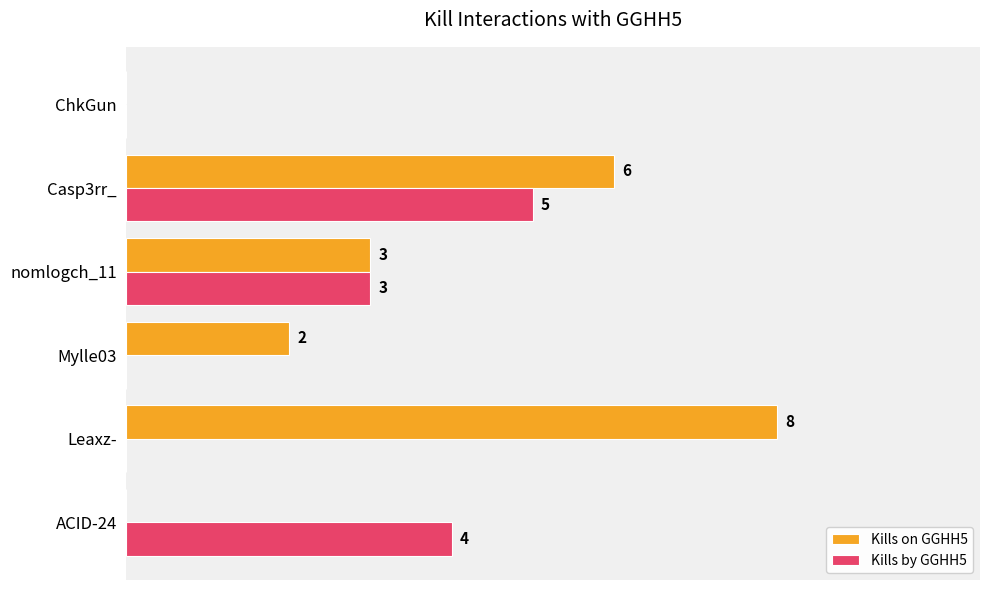

Which series has the largest total across all categories?

Kills on GGHH5